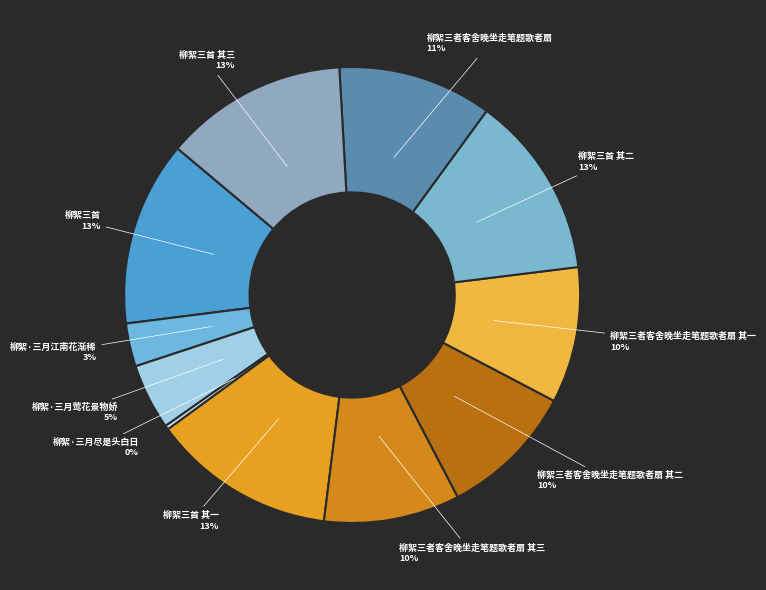

To the nearest percent, what is the combined percentage of 柳絮三首 其三 and 柳絮三首?

26%